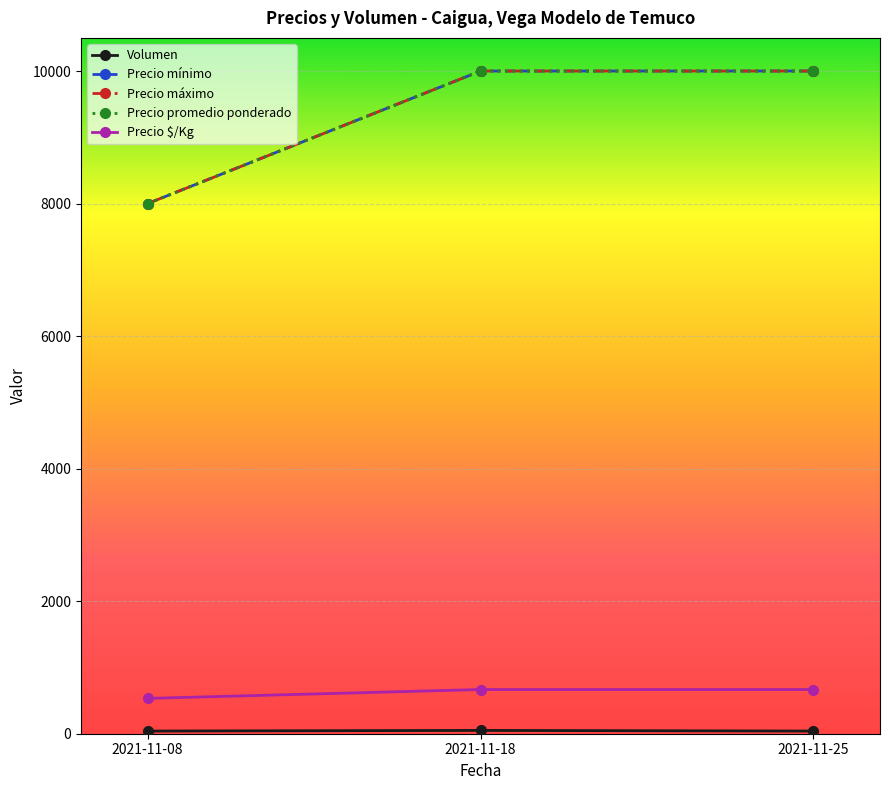

Is it true that Precio mínimo equals 10000 at 2021-11-18?

True